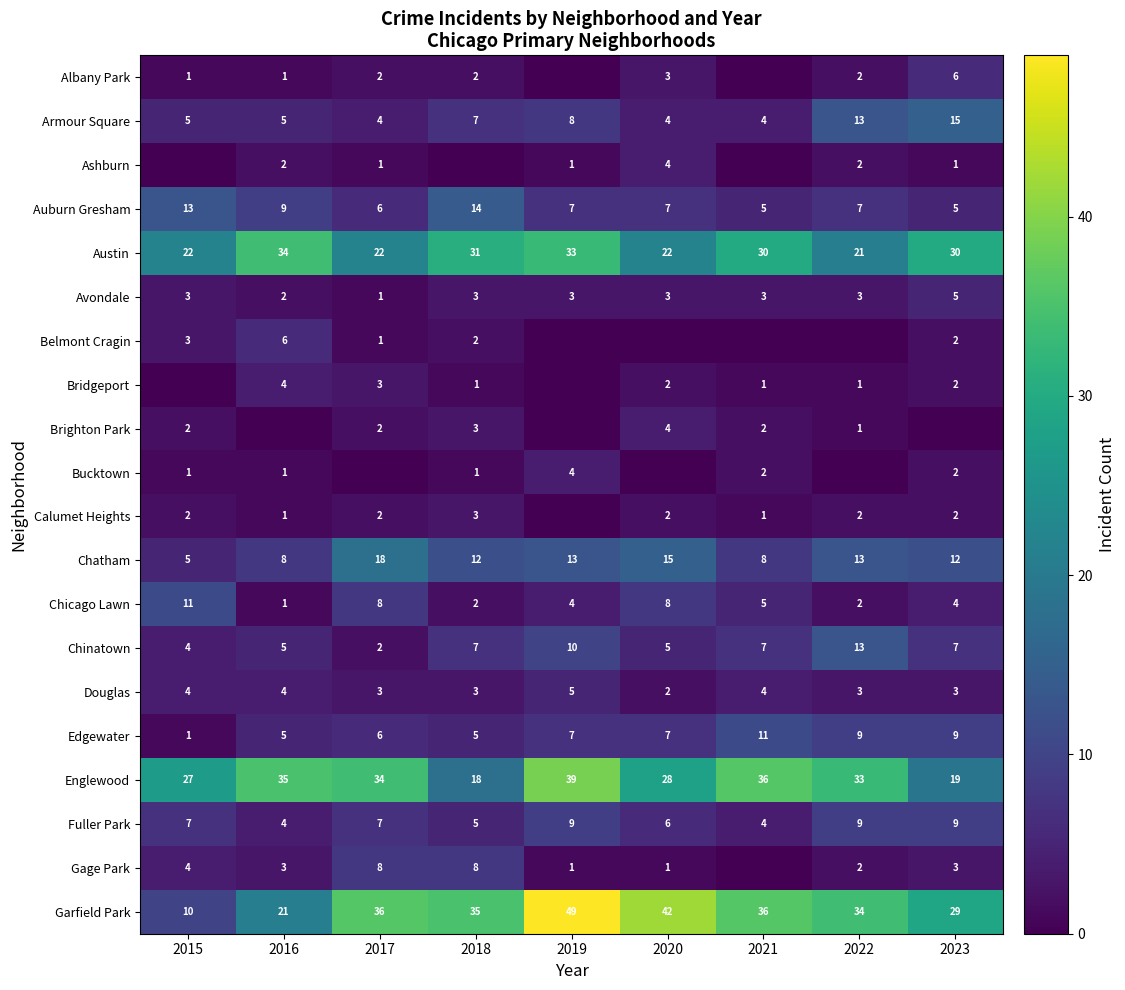

What is the approximate value of Austin at 2023, to the nearest 5?

30